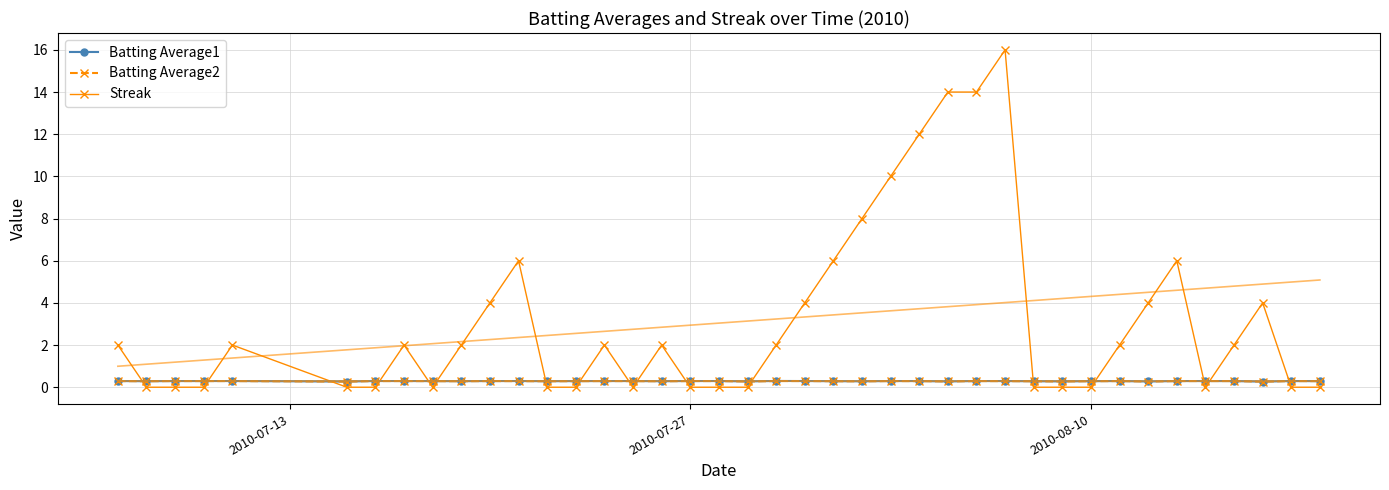

True or false: Streak has more than 1 points higher than both neighbors.

True